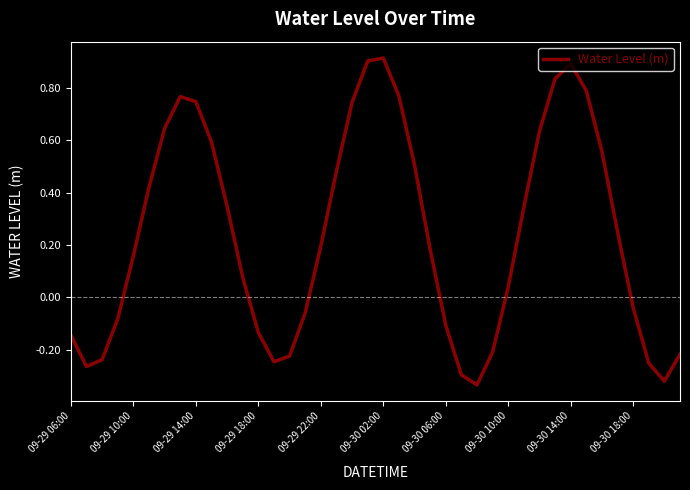

What is the difference between the maximum and minimum values?

1.2